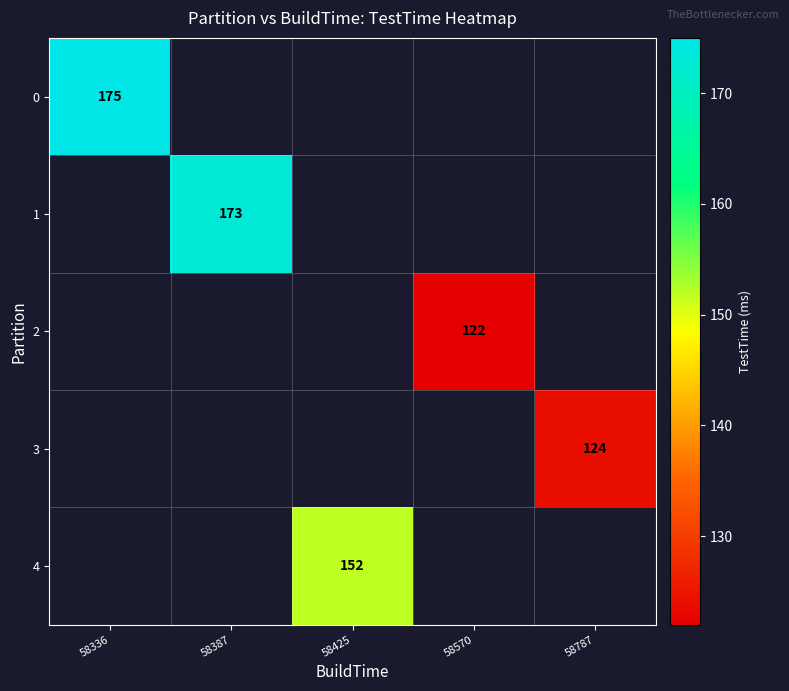

The 2 series shows 168 at 58570. True or false?

False